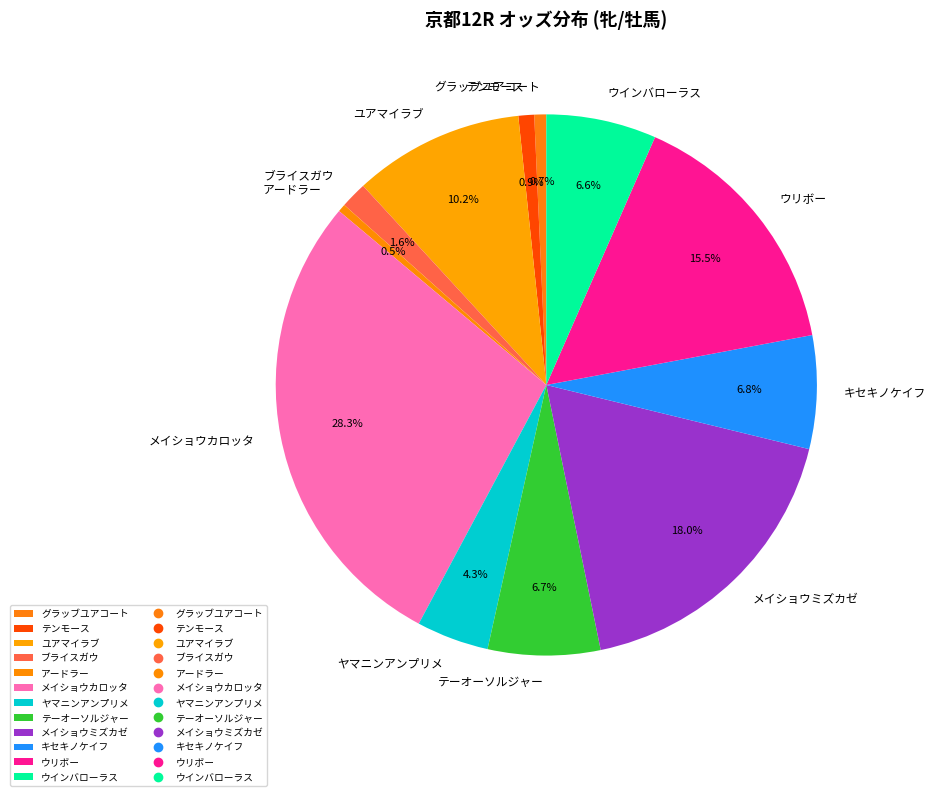

What is the largest slice in the pie chart?

メイショウカロッタ